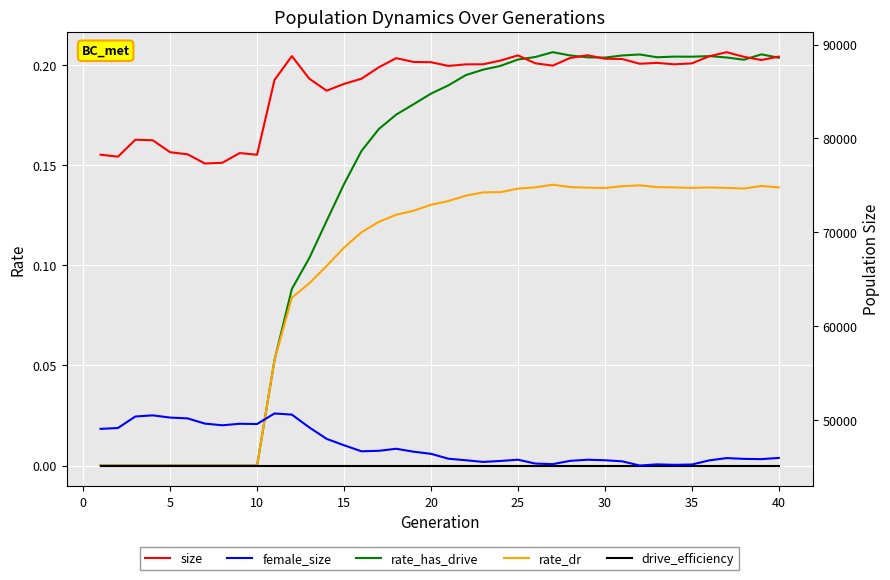

What are all the series names shown in the legend?

rate_has_drive, rate_dr, drive_efficiency, size, female_size